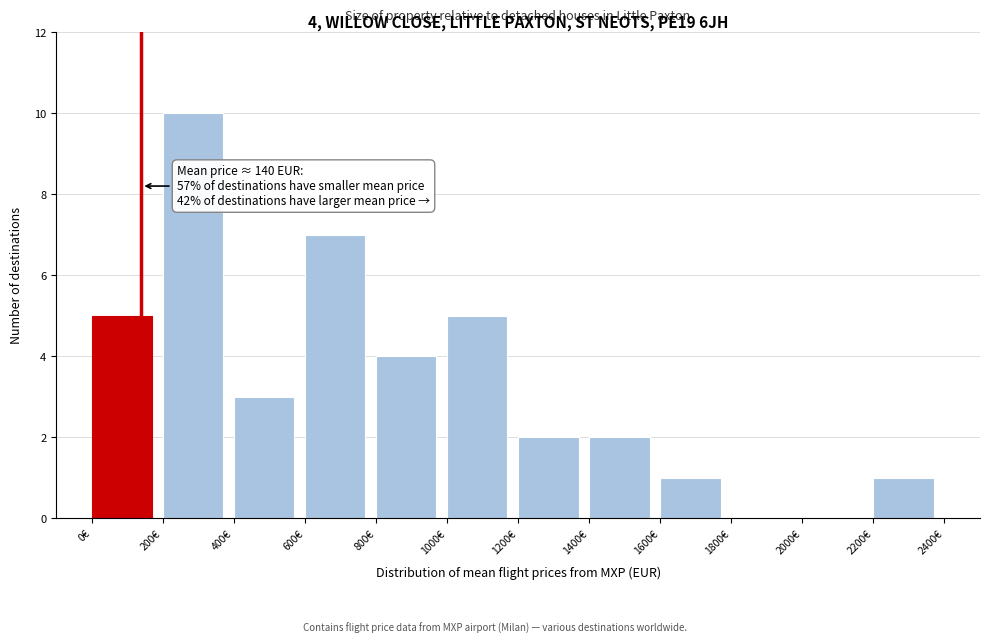

Over which range of the x-axis is the bar tallest?

200 to 400